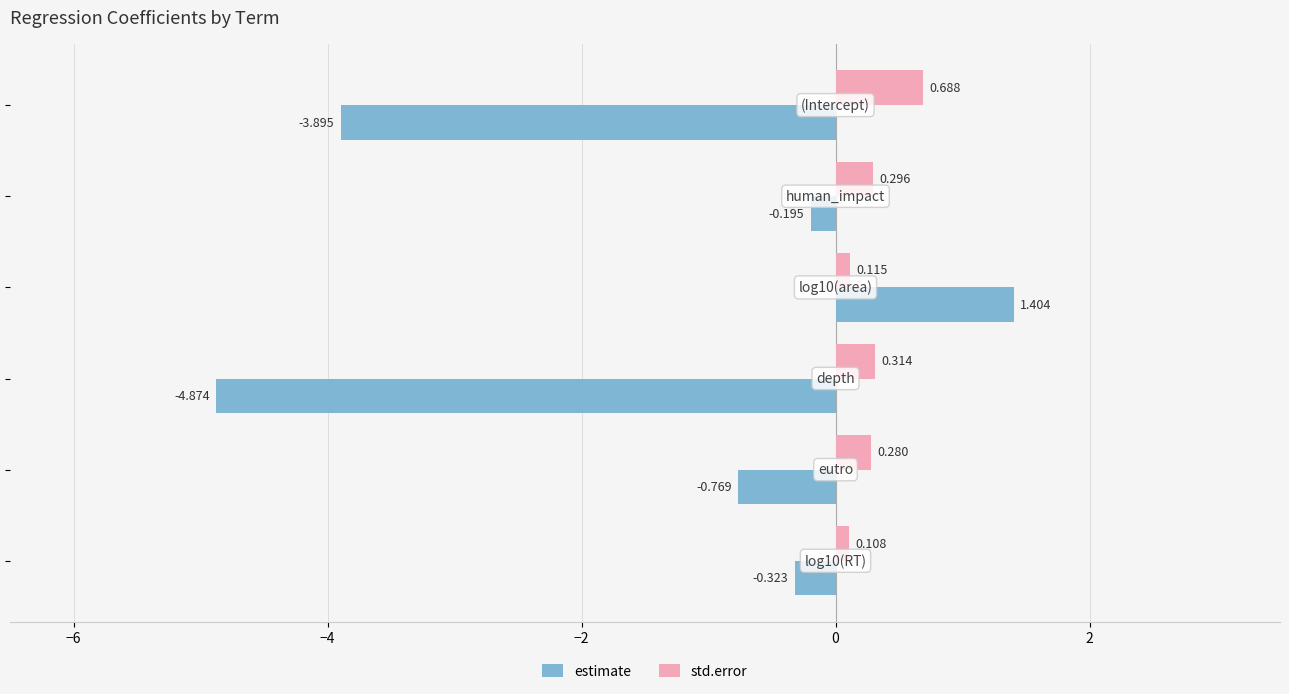

Rank the series by their average value, from highest to lowest.

std.error, estimate